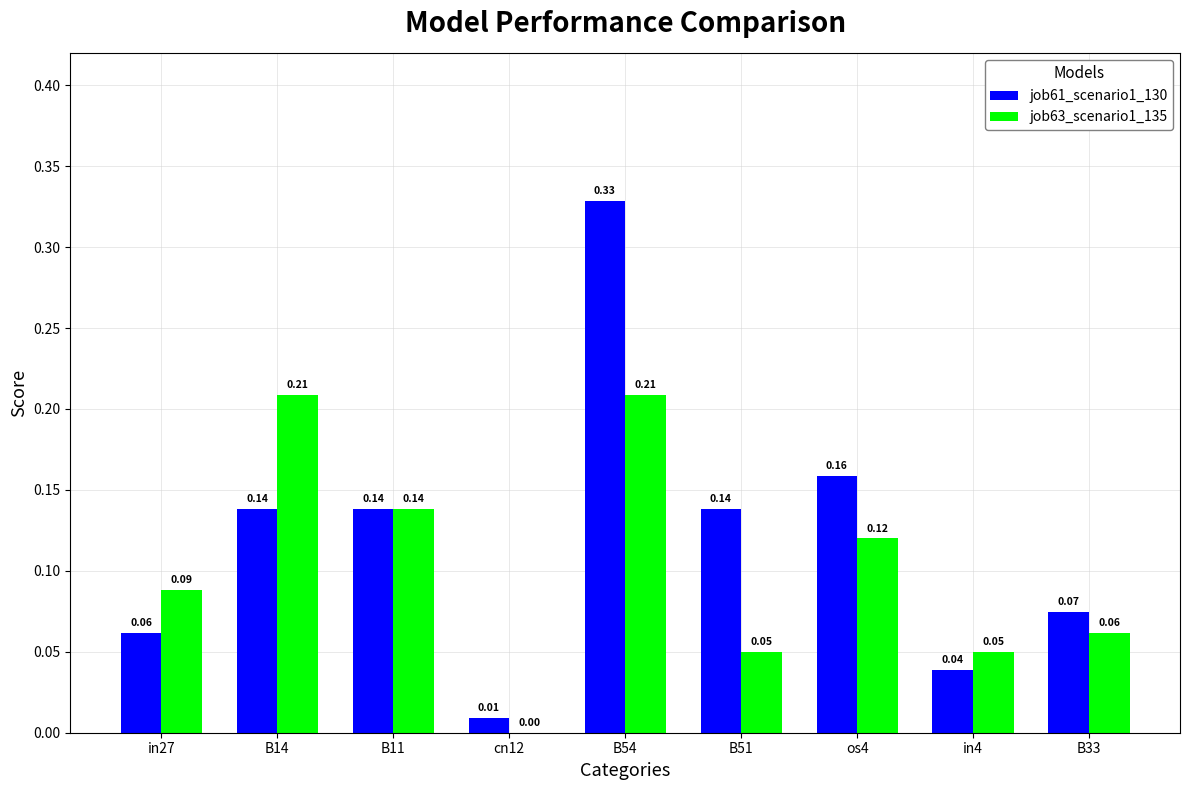

What are all the series names shown in the legend?

job61_scenario1_130, job63_scenario1_135